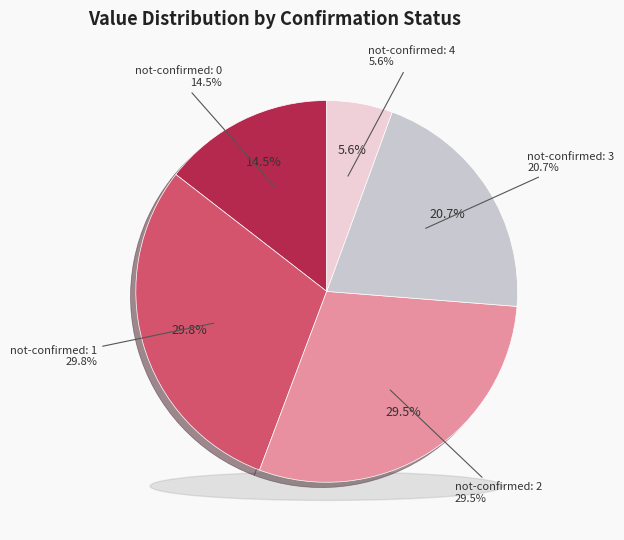

The 17 slice represents 10% of the pie. True or false?

False